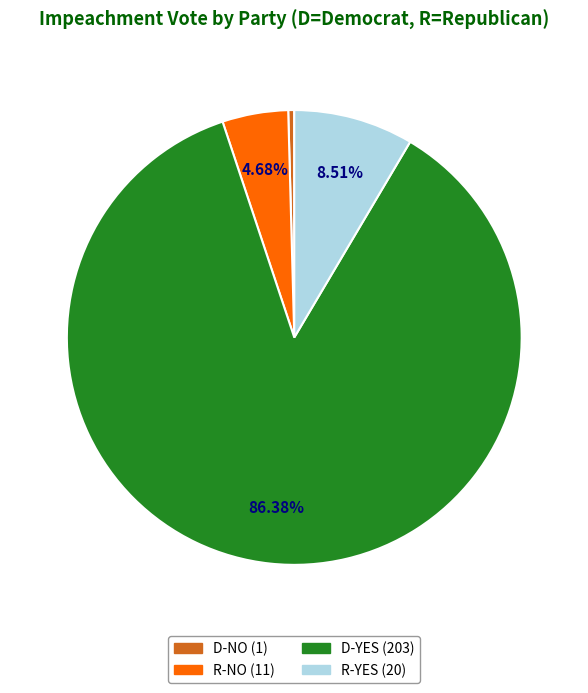

What percentage is the R-YES slice, to the nearest percent?

9%